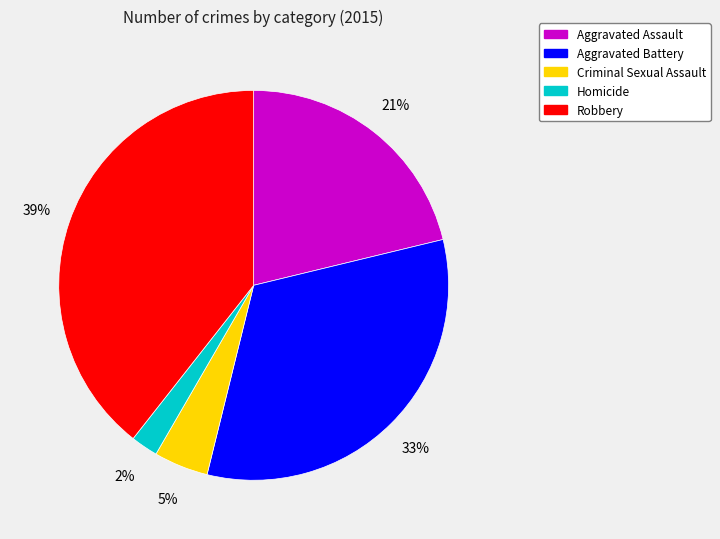

The Aggravated Battery slice represents 25% of the pie. True or false?

False